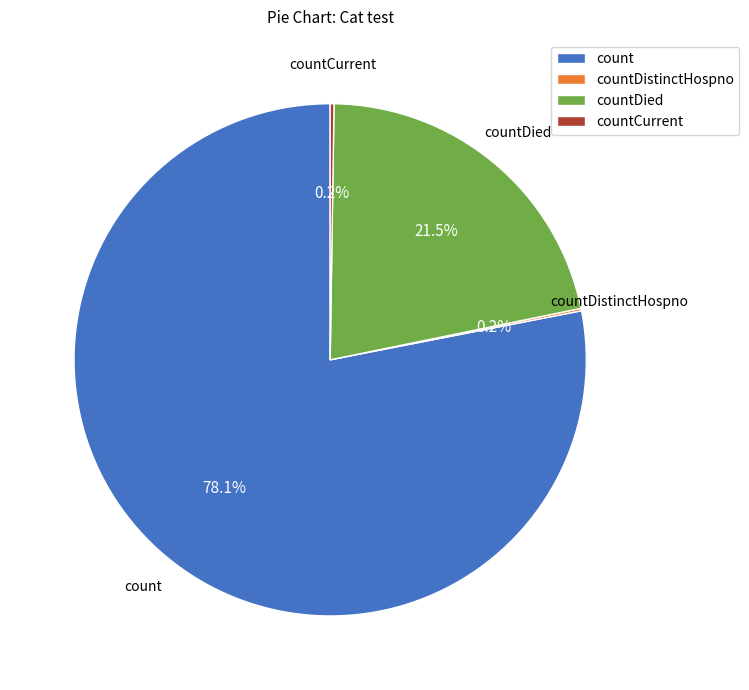

What portion of the pie excludes countDied?

78.5%